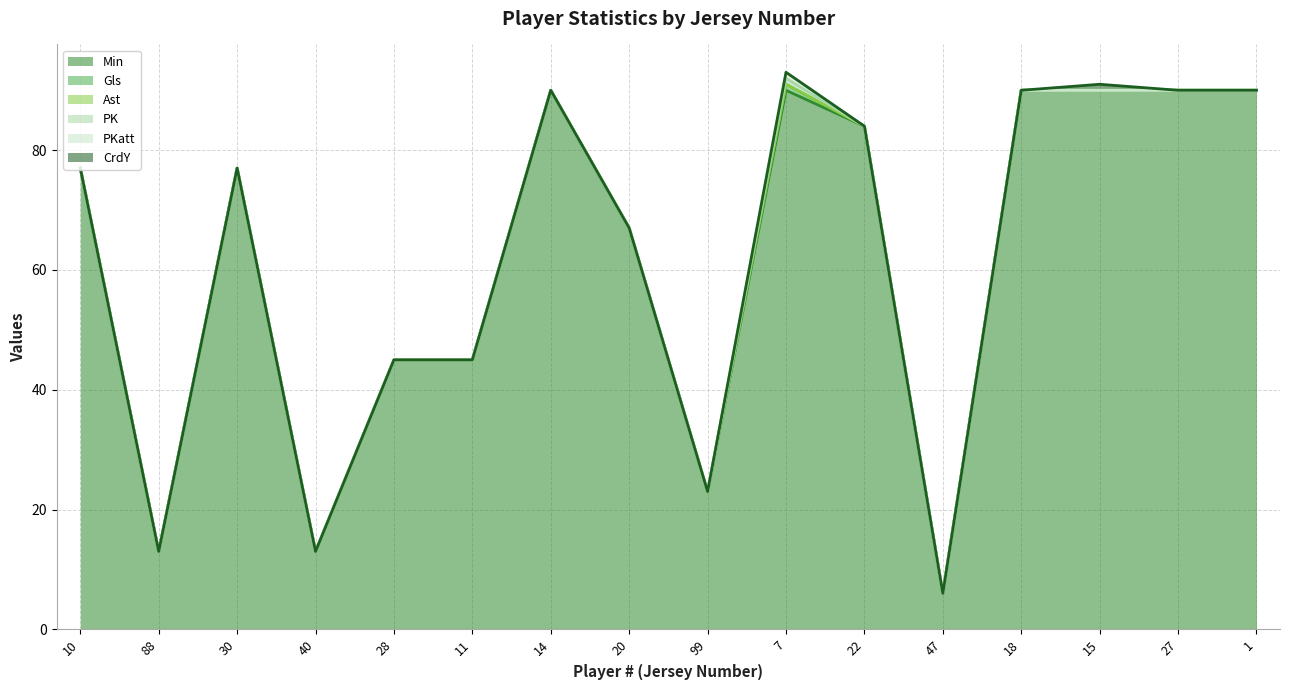

Between 88 and 14, which series saw the biggest shift?

Min